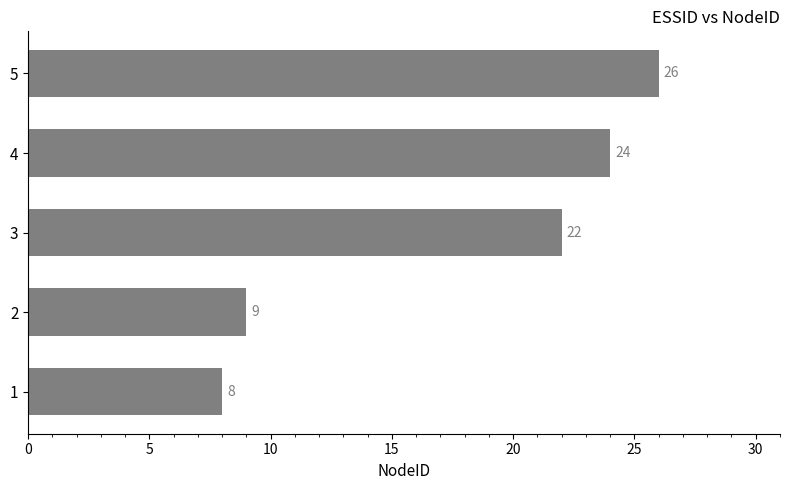

Rank the categories by value from lowest to highest.

1, 2, 3, 4, 5